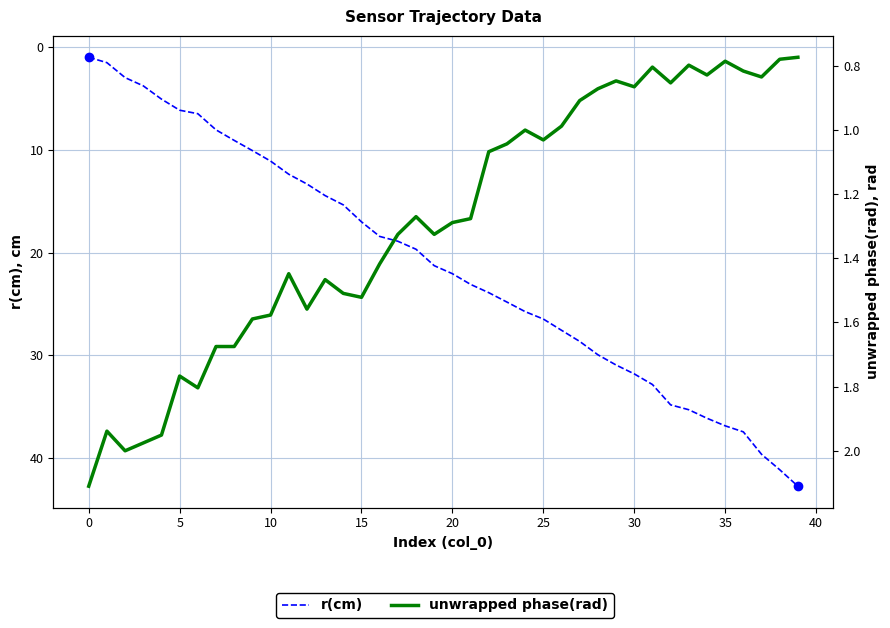

How many lines are shown in the chart?

2